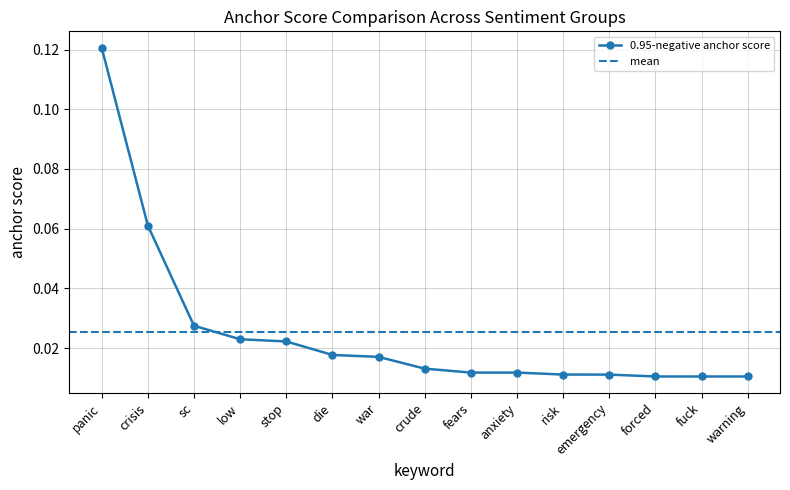

True or false: 0.65-positive anchor score has more than 1 interior local peaks.

False